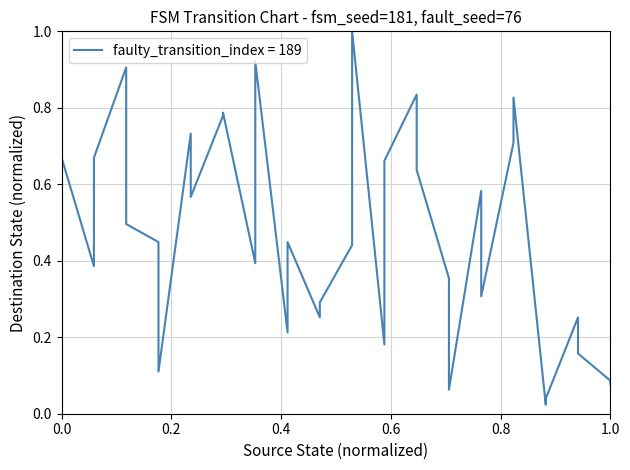

What is the average value?

0.5